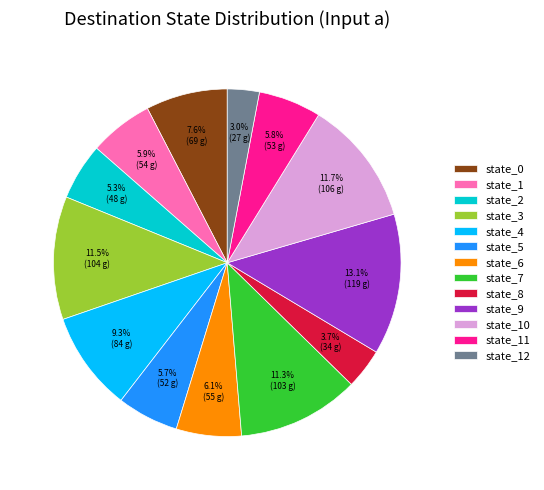

To the nearest percent, what portion does state_0 represent?

8%